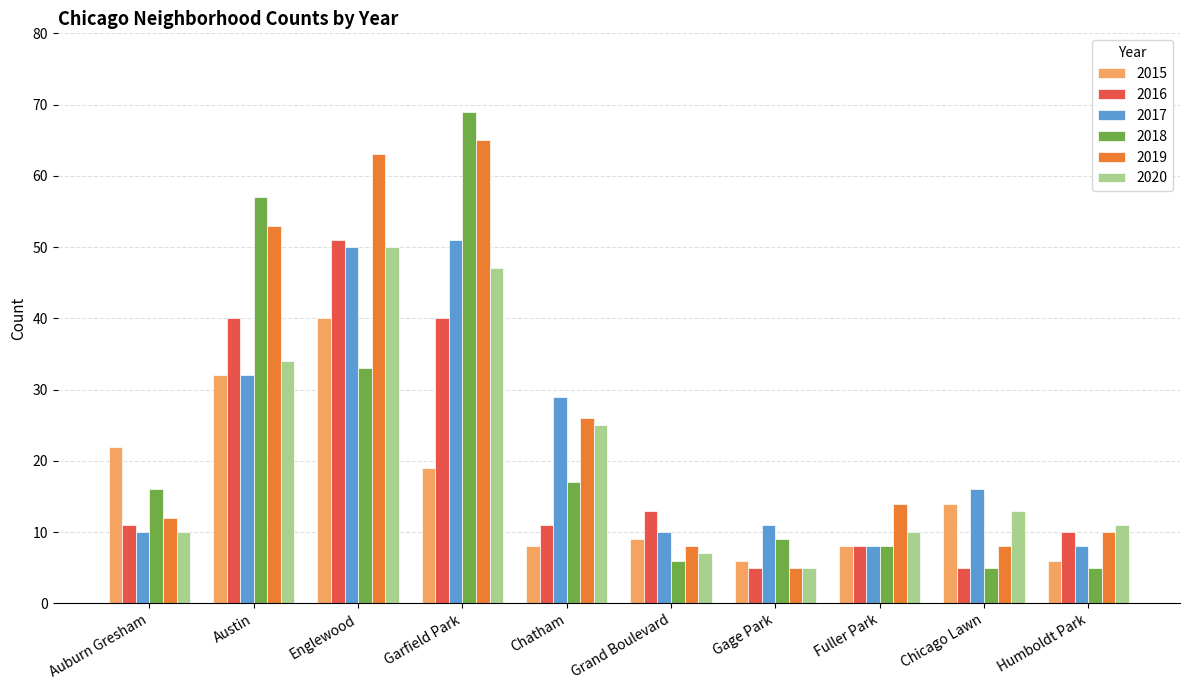

Which series has the largest range (max minus min)?

2018